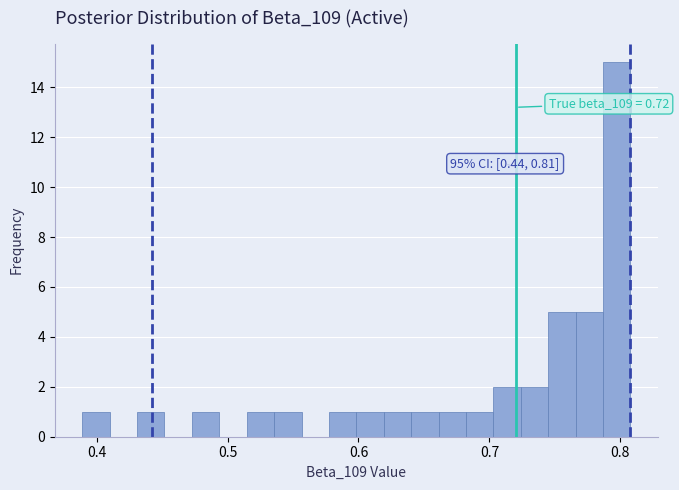

Read against the x-axis, roughly where is the centre of the tallest bar?

0.80